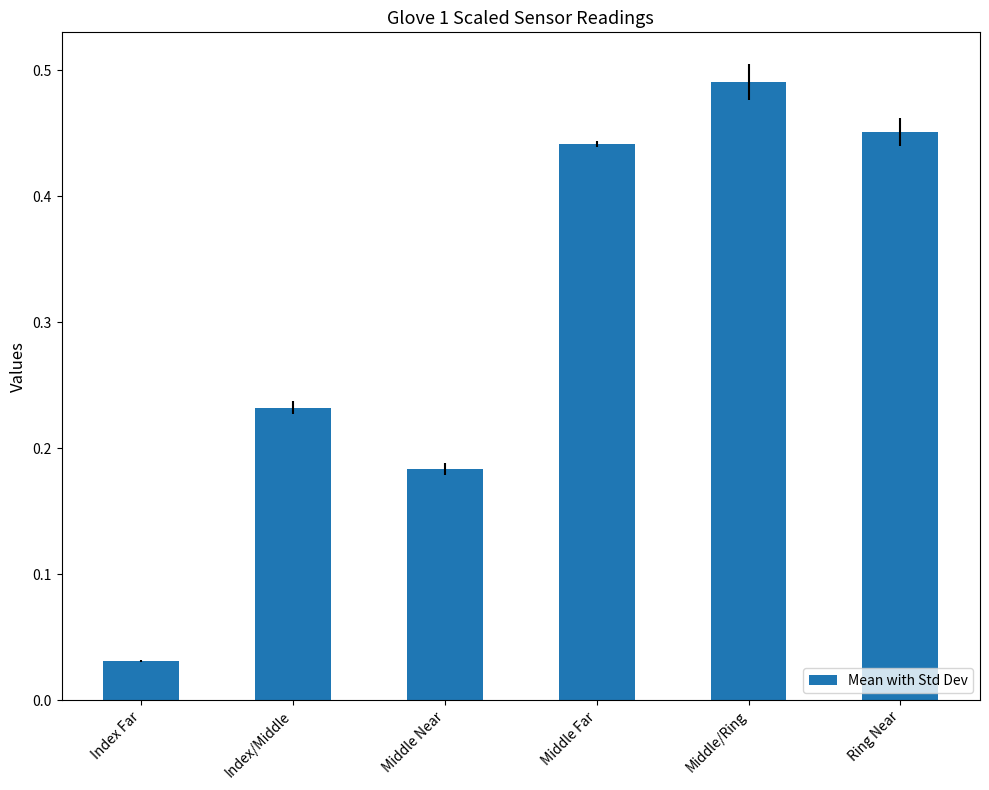

What is the change in value from Index/Middle to Ring Near?

+0.2